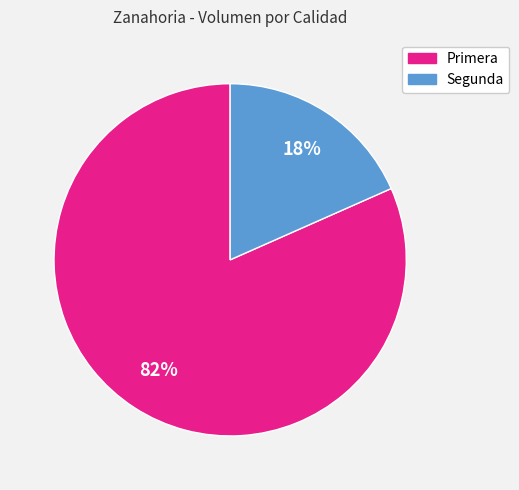

Is the sum of Segunda and Primera greater than half?

Yes